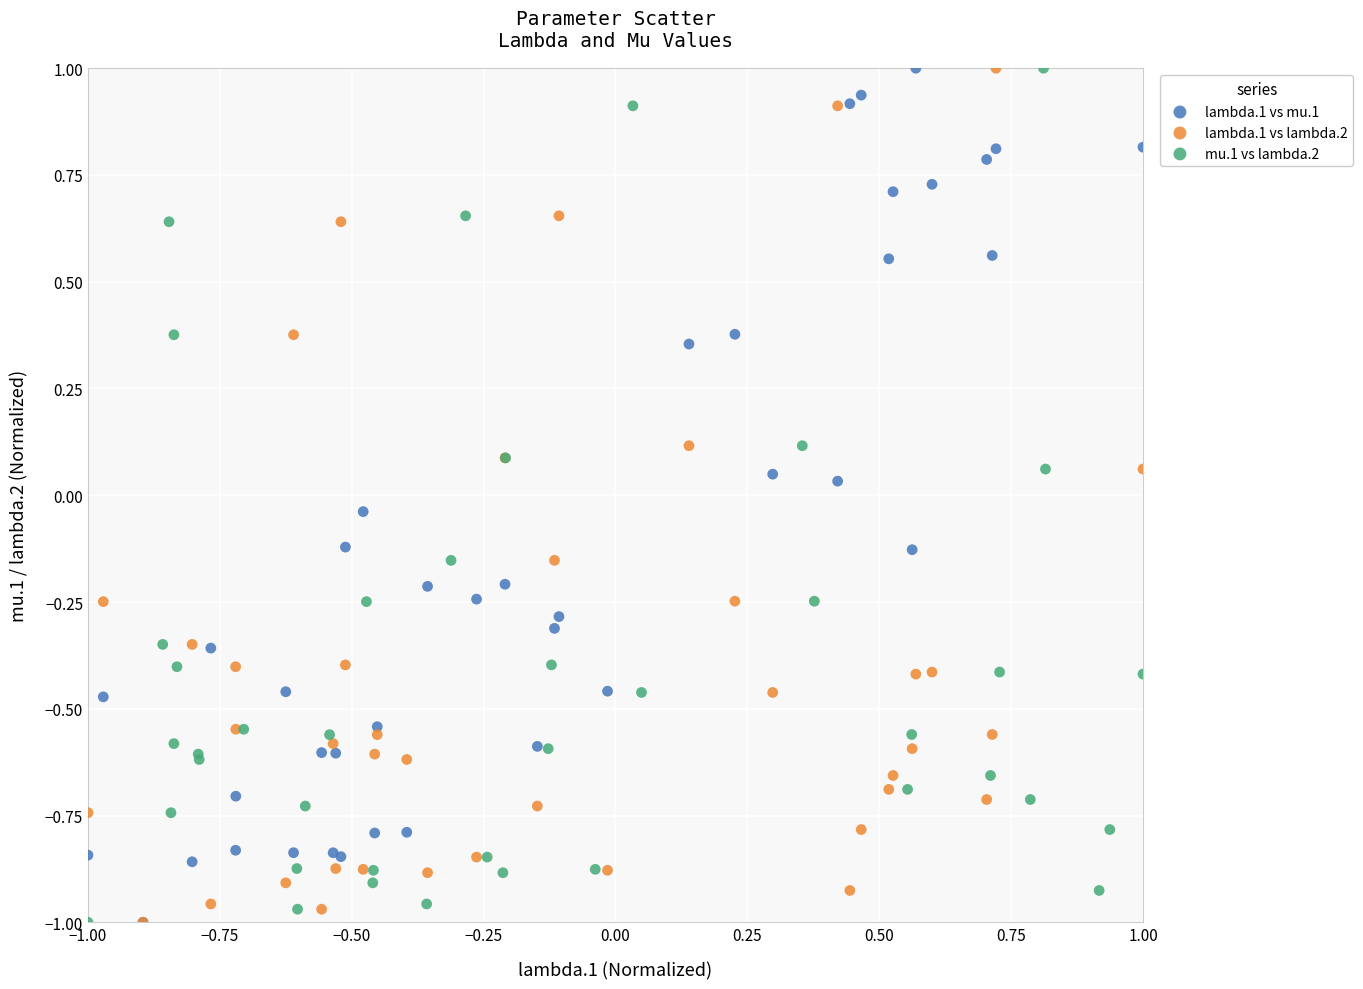

What are all the series names shown in the legend?

lambda.1 vs mu.1, lambda.1 vs lambda.2, mu.1 vs lambda.2